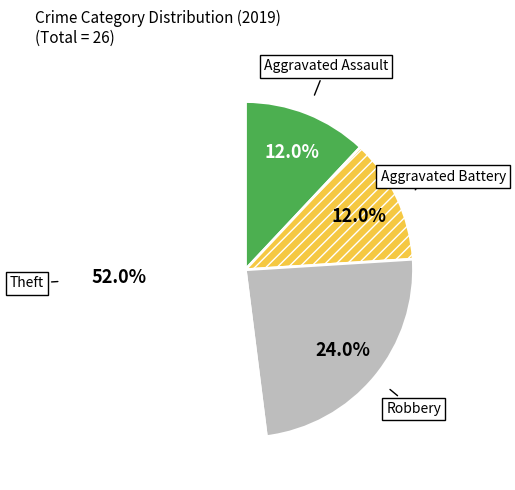

What is the total percentage of Aggravated Assault and Aggravated Battery?

24.0%